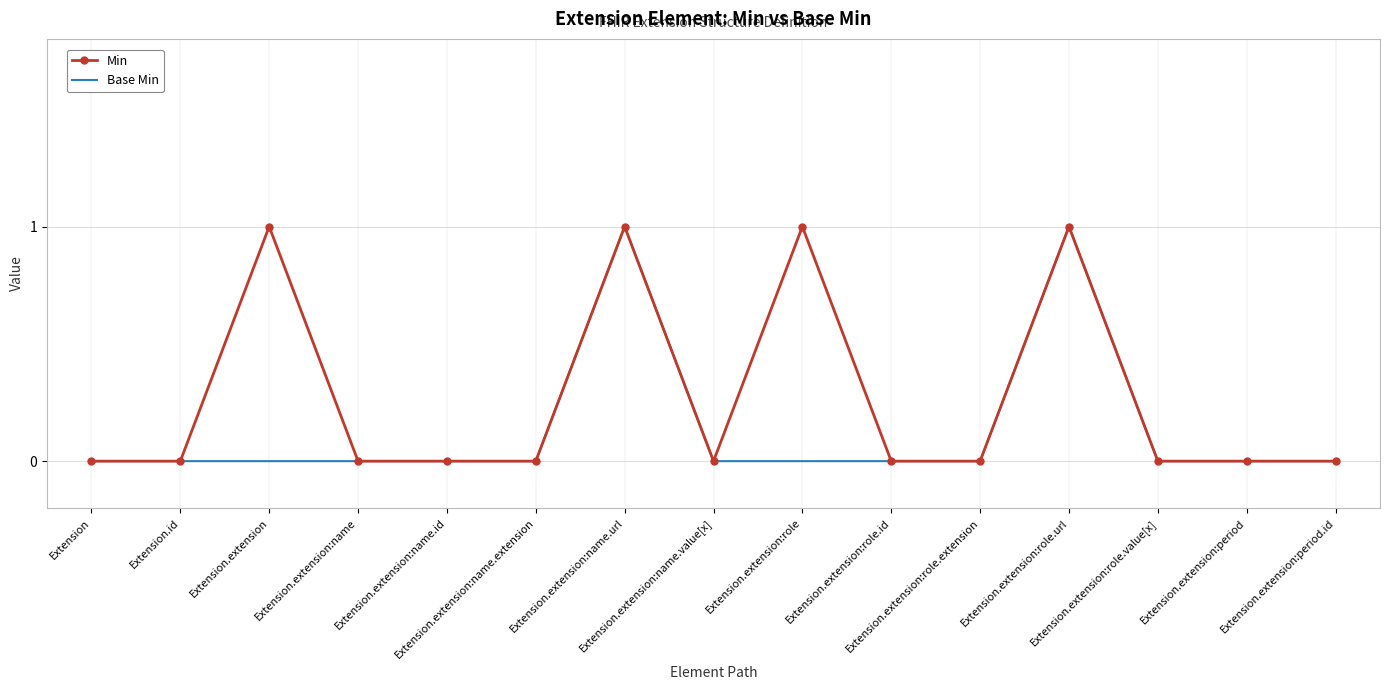

Which series has the largest total across all categories?

Min